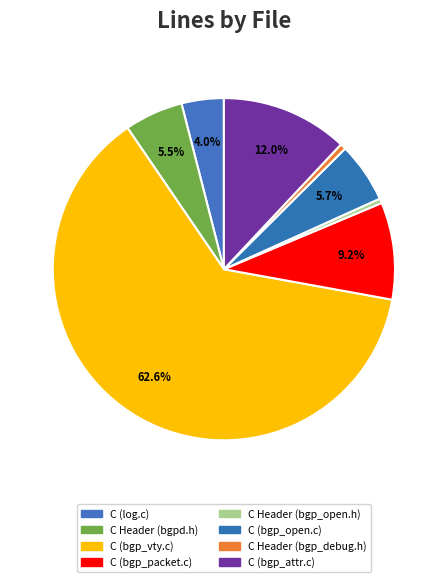

How much of the chart is everything except C Header (bgp_open.h)?

99.6%